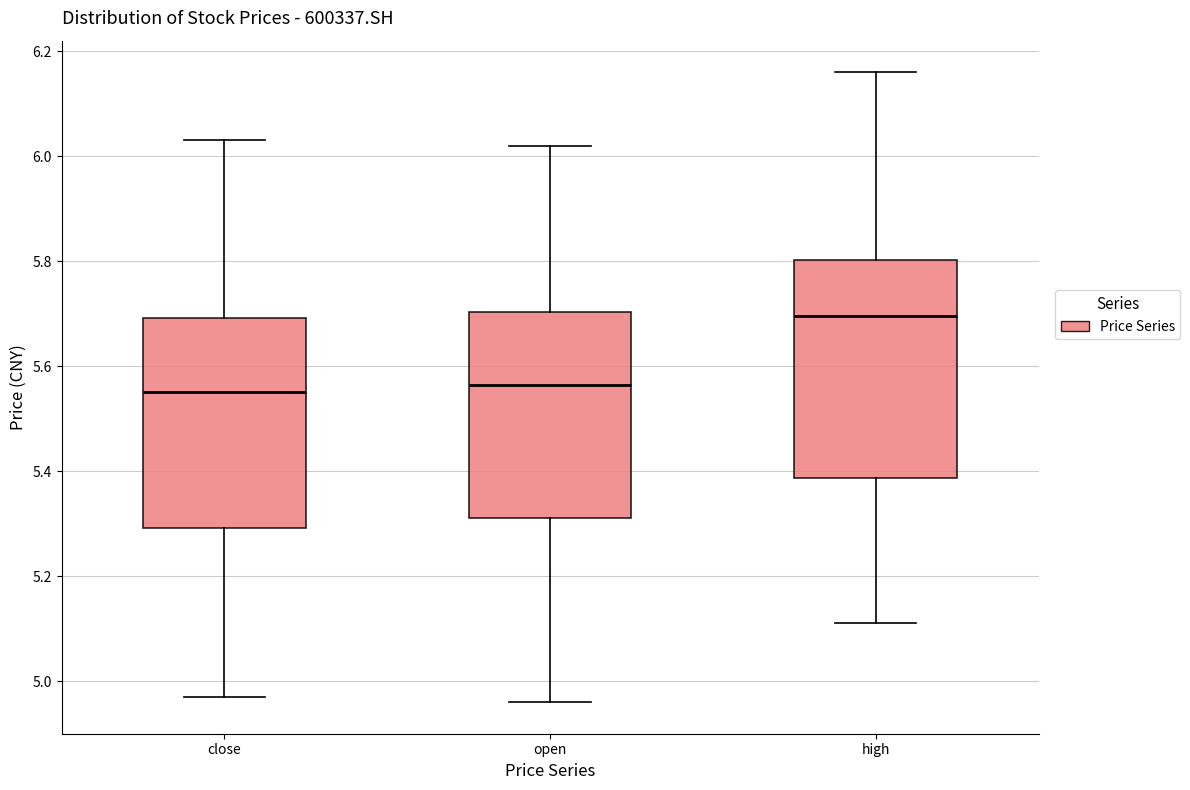

Reading left to right, transcribe this box plot: for each box, give where its median line is, the range the box spans, and where its two whiskers end, as read against the y-axis. The values are not printed on the chart, so give them approximately, as read against the axis.

close: median 5.56, box 5.30 to 5.70, whiskers 4.98 to 6.04
open: median 5.56, box 5.32 to 5.70, whiskers 4.96 to 6.02
high: median 5.70, box 5.38 to 5.80, whiskers 5.12 to 6.16